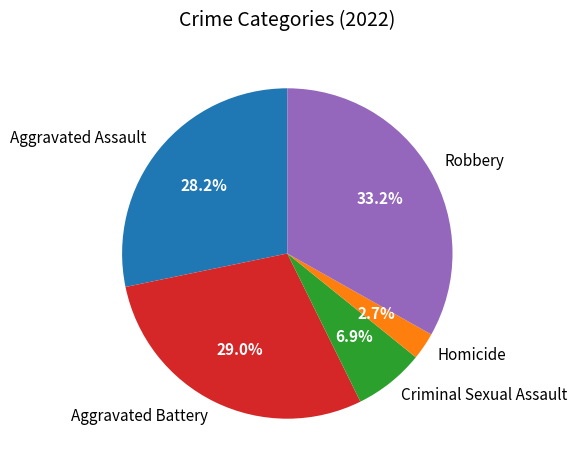

Count the number of slices in the pie.

5